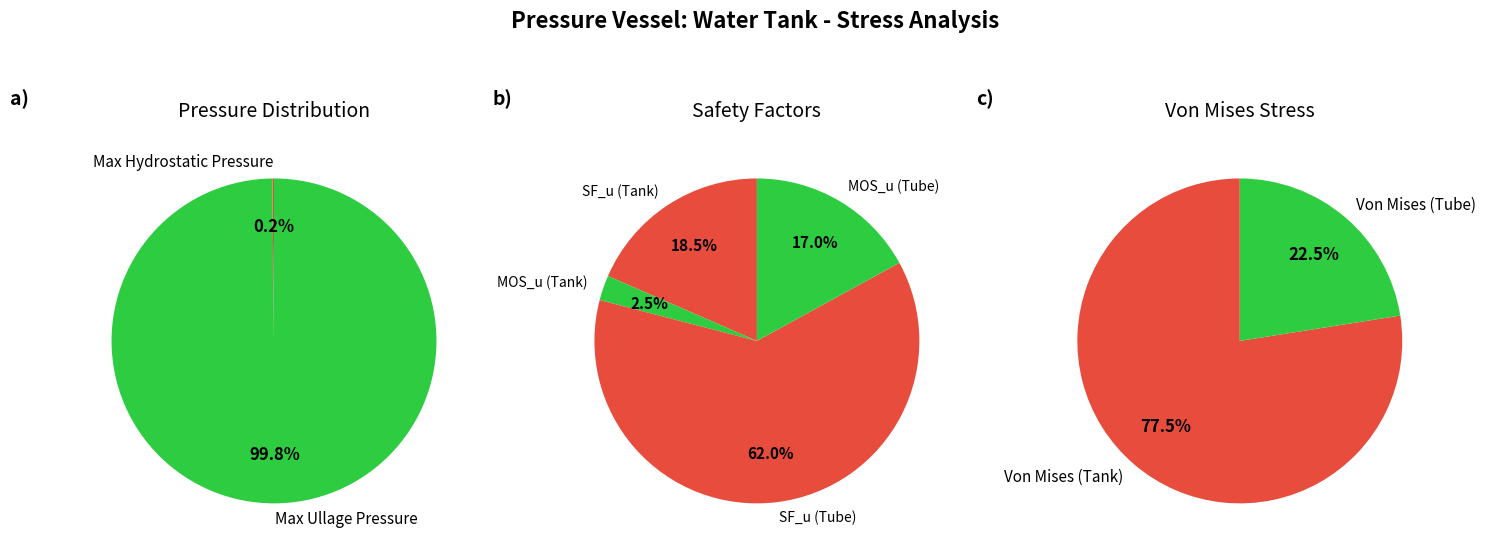

Does 0 represent more than half of the total?

No